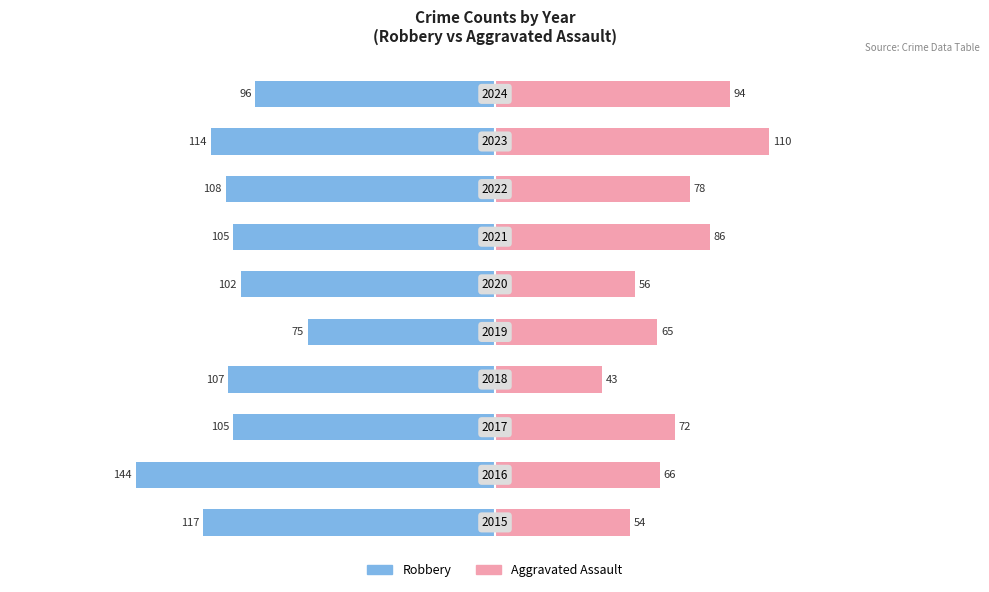

What is the highest value of the Aggravated Assault series?

110